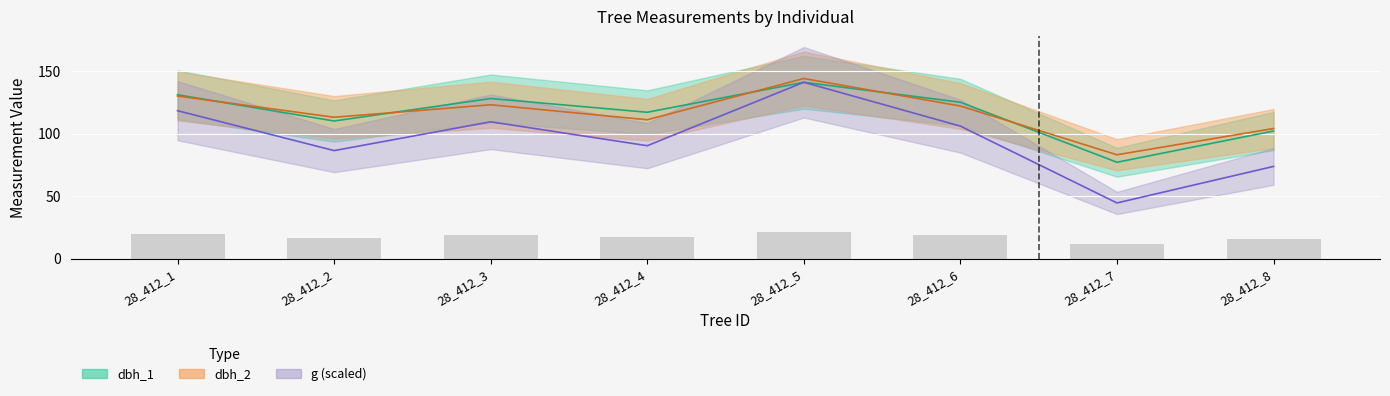

The value of dbh_2 at 28_412_4 is 176.7. True or false?

False